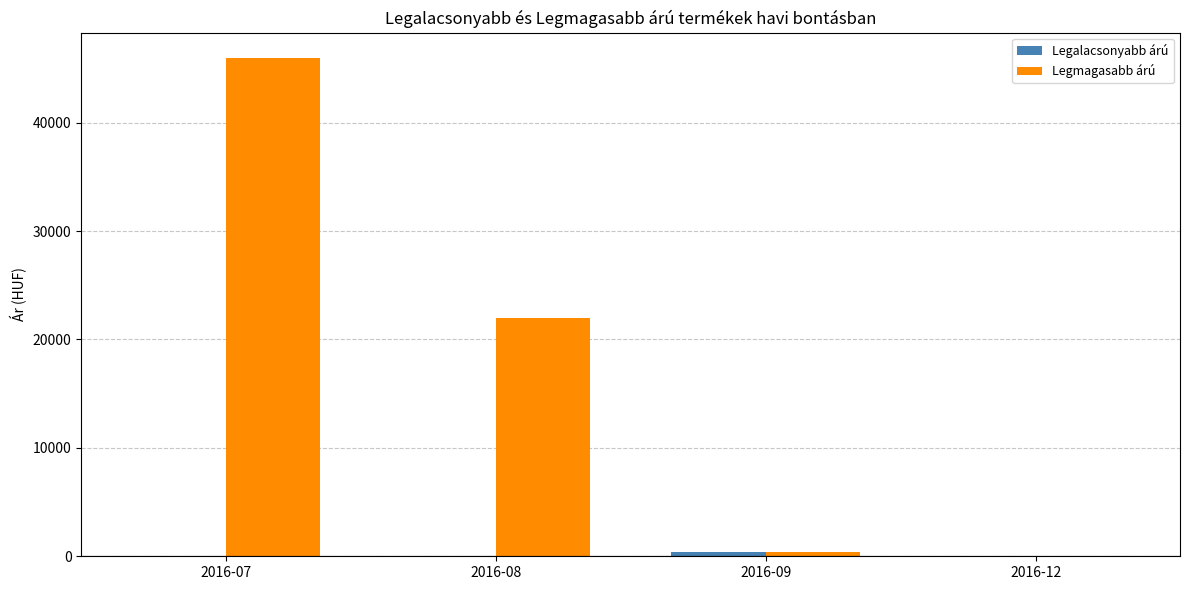

What is the sum of all Legmagasabb árú values?

68365